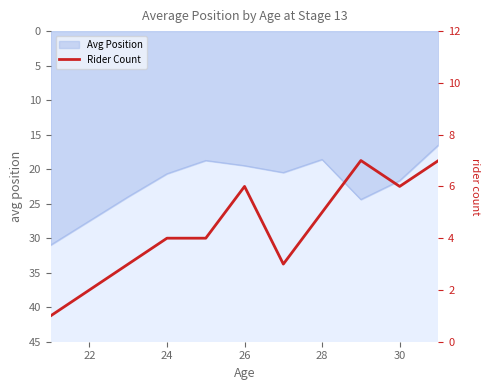

Does the chart display data point markers on the line(s)?

No